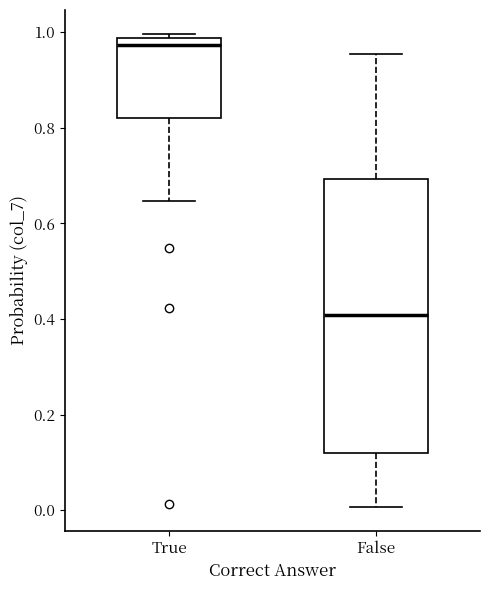

Which box is the tallest, from its lower edge to its upper edge?

False